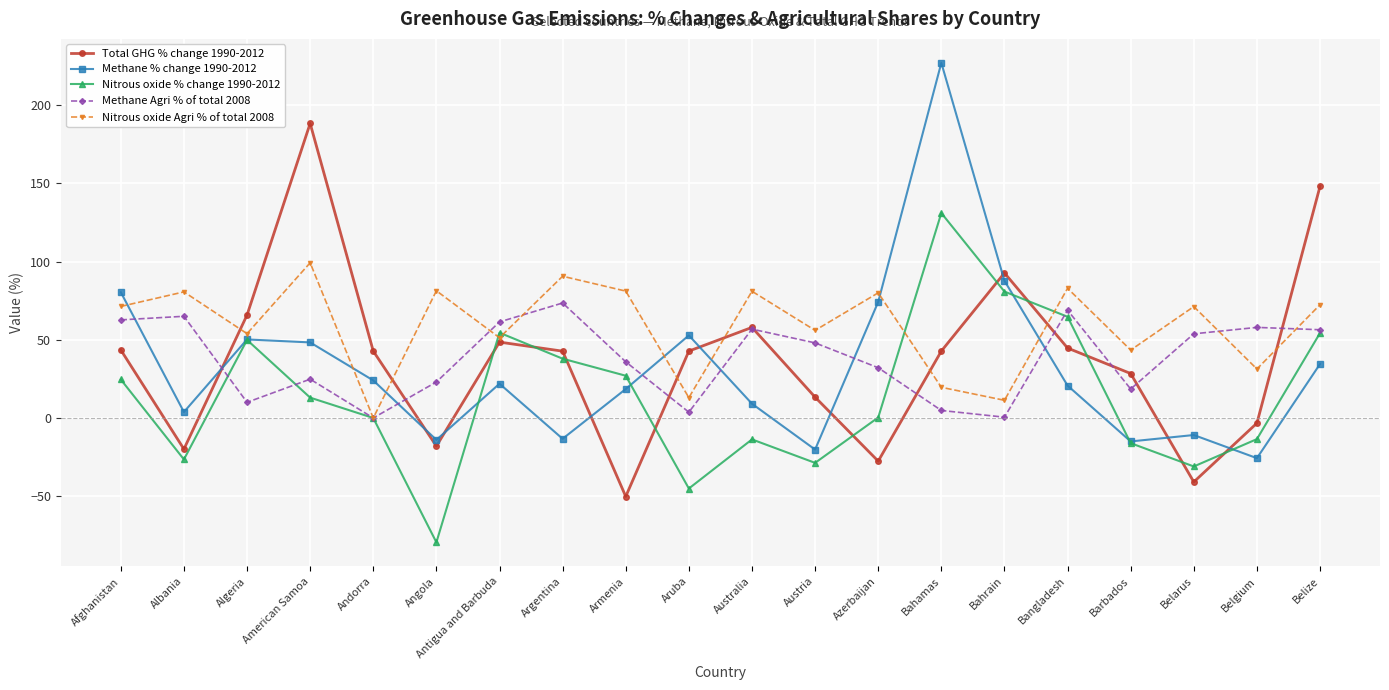

What position from the left is American Samoa?

4